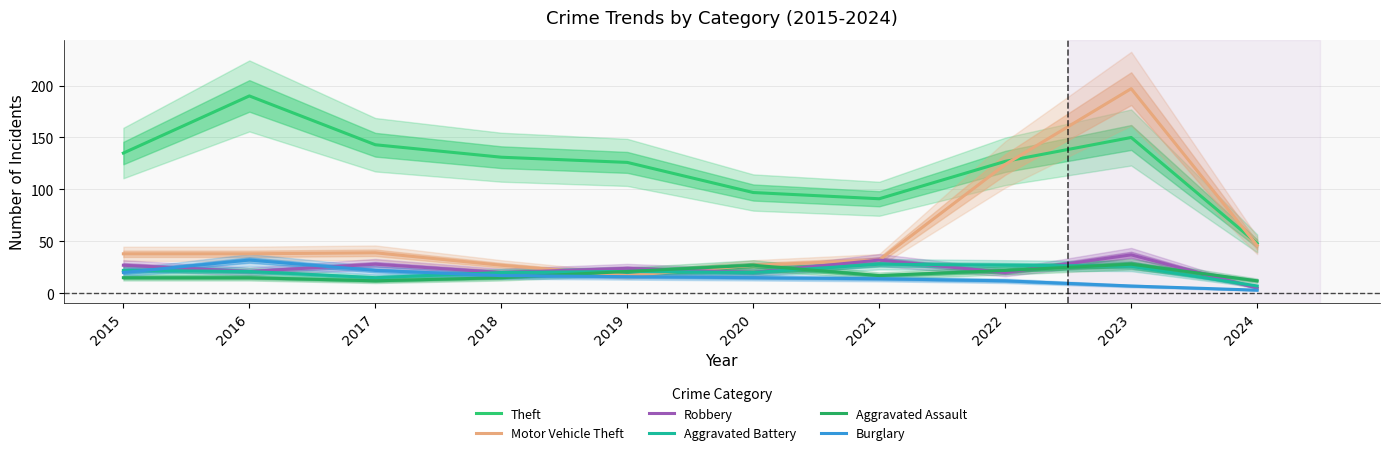

At which category is the sum across all series the highest?

2023